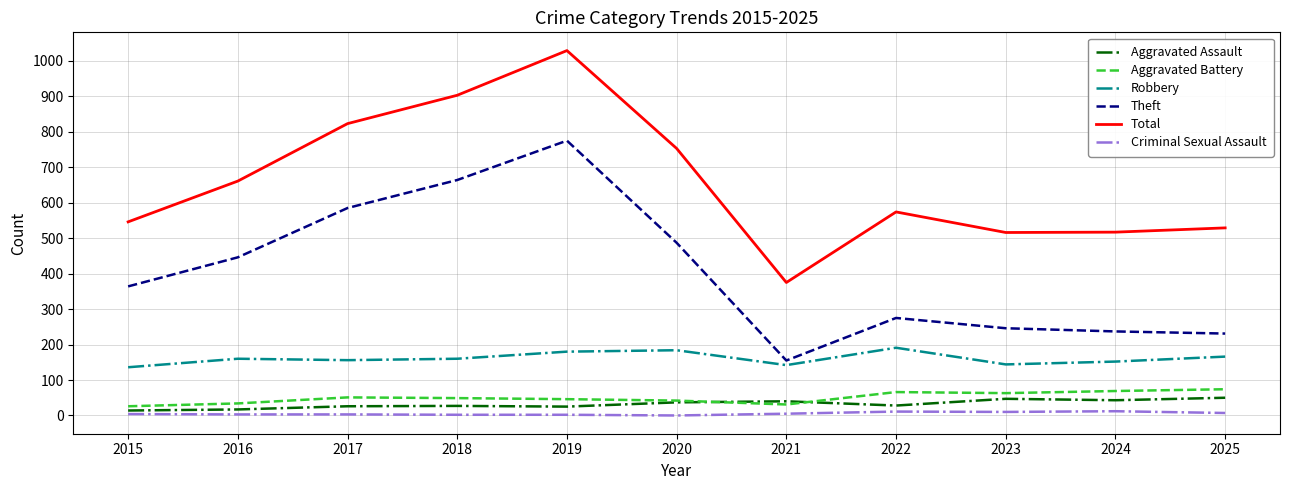

True or false: Aggravated Battery has a value of 46 at 2019.

True